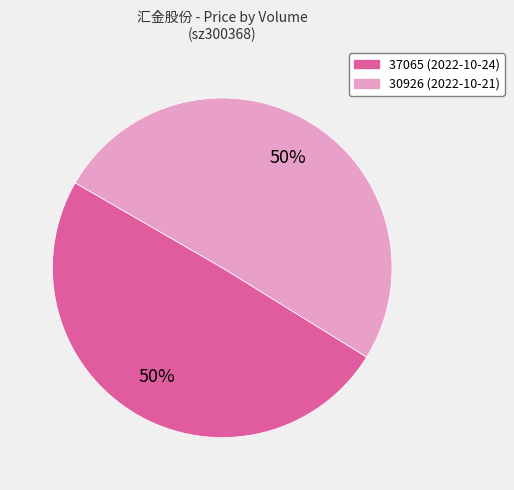

How many slices are in this pie chart?

2